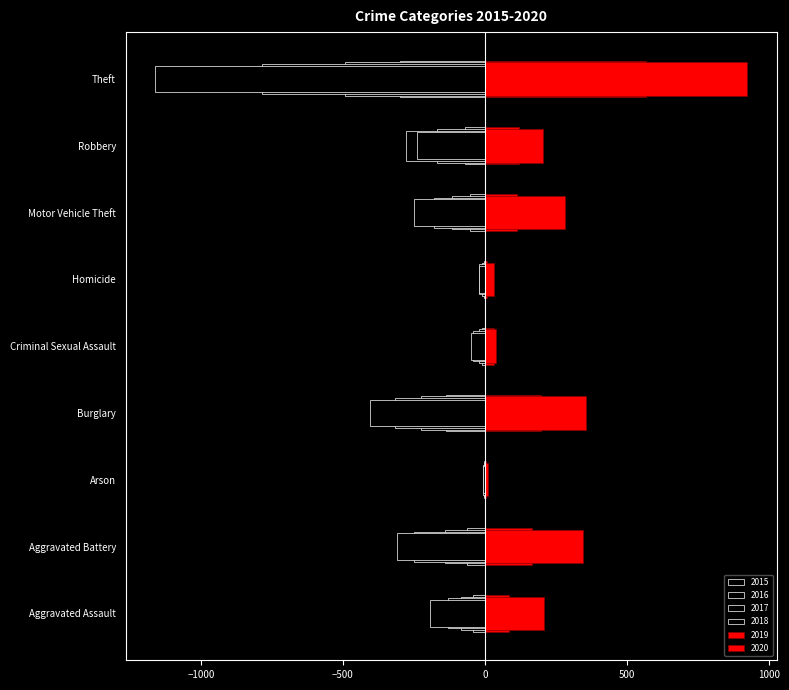

Is it true that 2020 equals 13.0 at Arson?

True